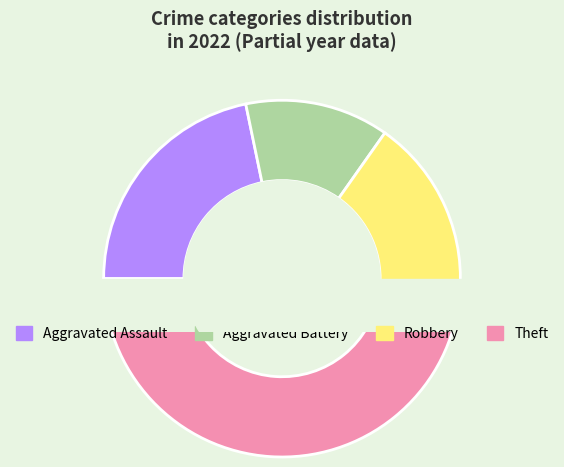

How many slices are in this pie chart?

4